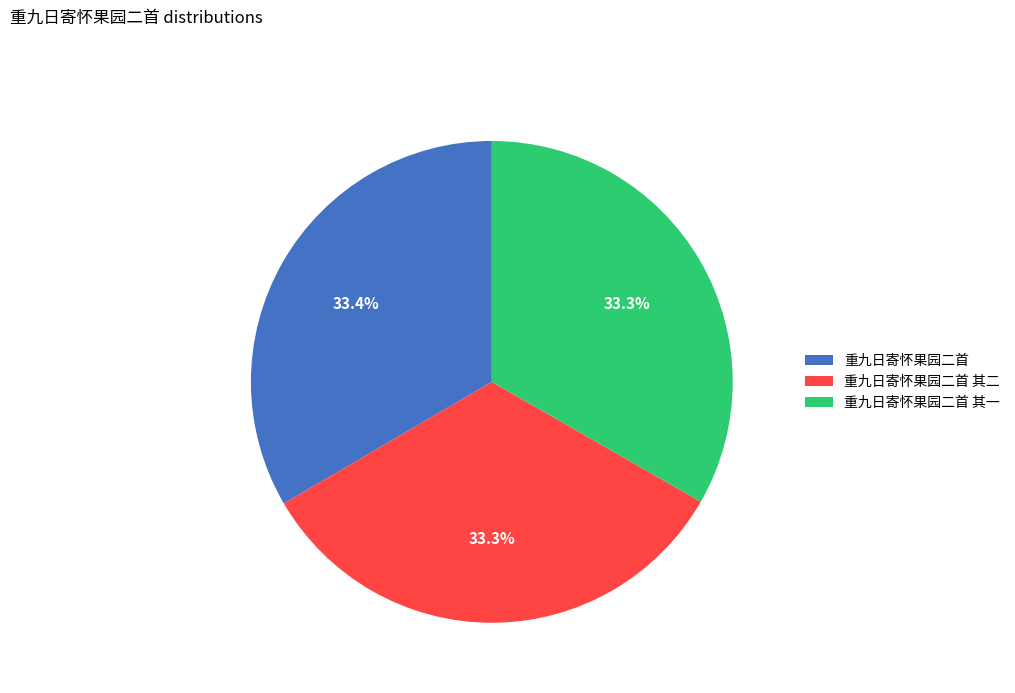

Approximately how many times larger is the value at 重九日寄怀果园二首 compared to 重九日寄怀果园二首 其一?

1.0